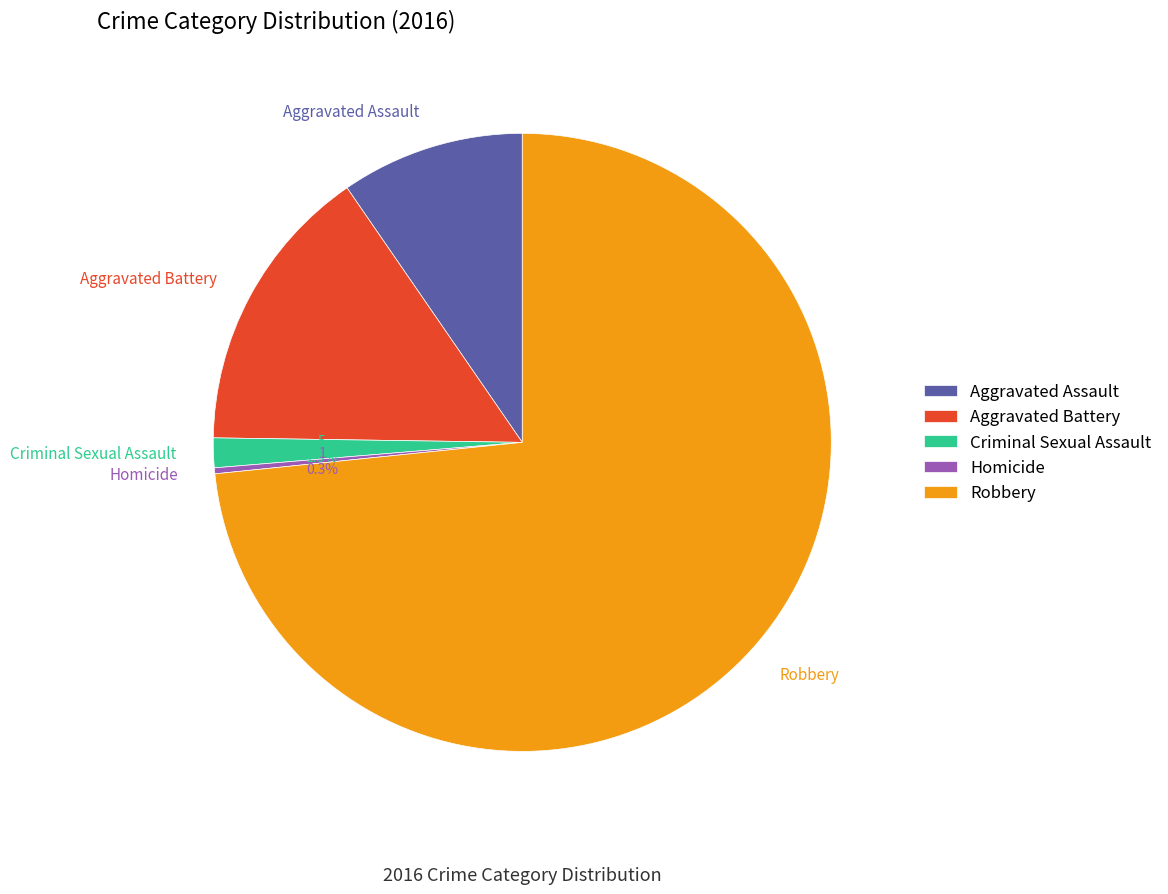

Which slice represents more than half of the pie?

Robbery